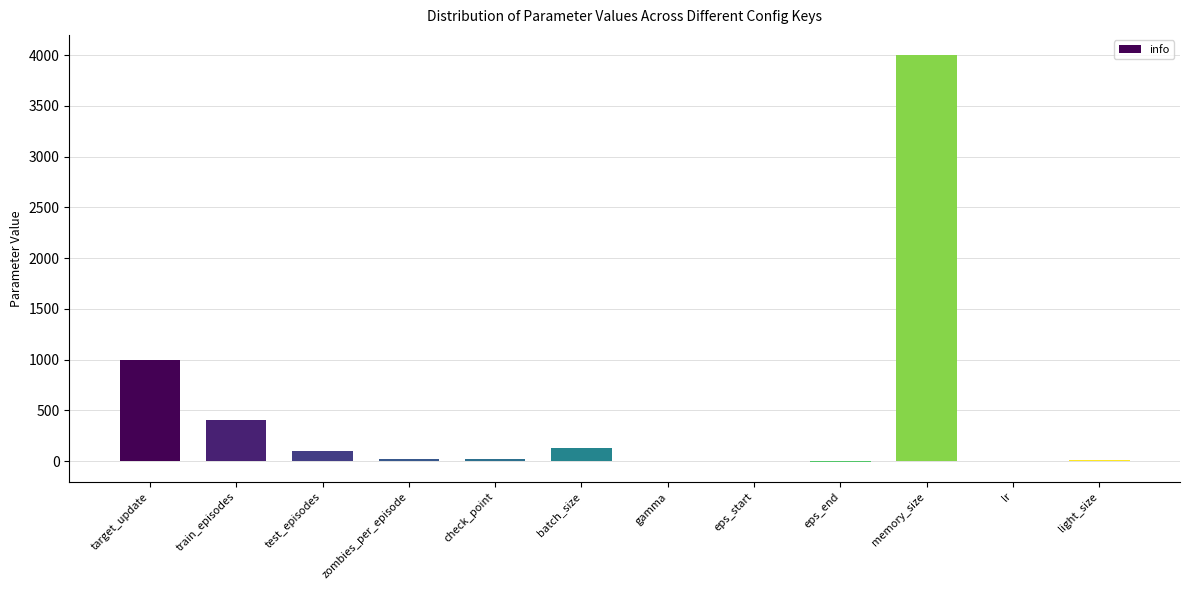

At which category does the chart reach its peak across all series?

memory_size